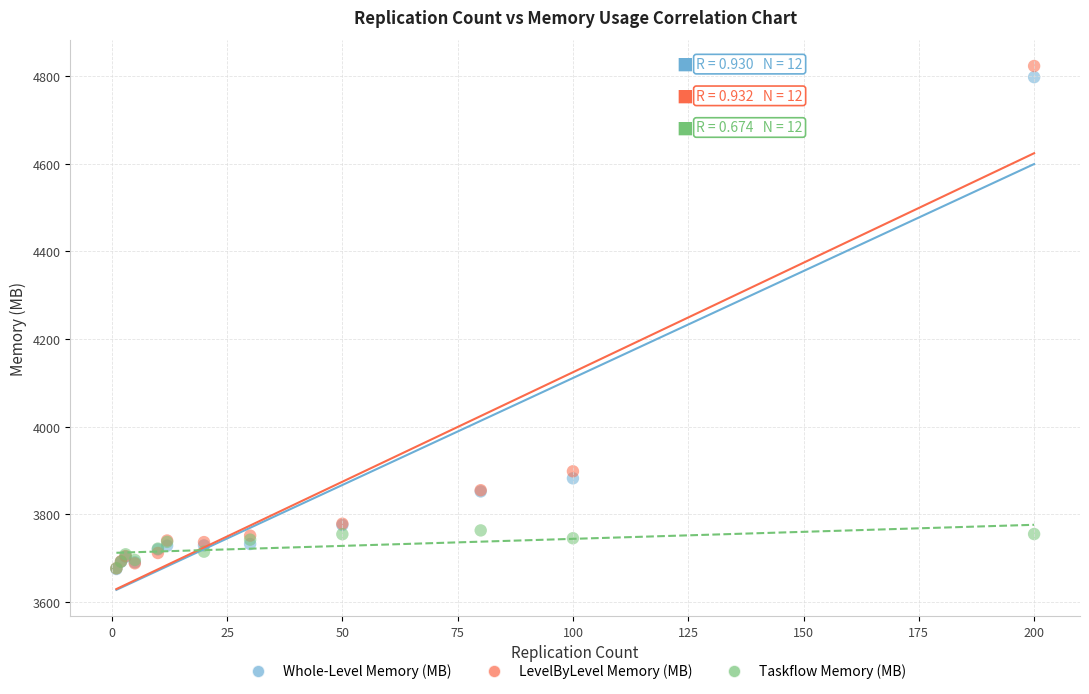

In the Whole-Level Memory (MB) series, what Y value is closest to 4236?

3882.1